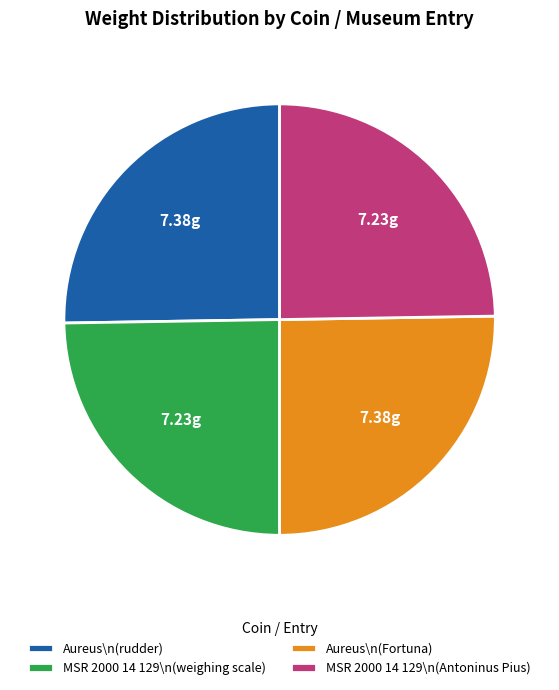

Does any single category account for the majority?

No